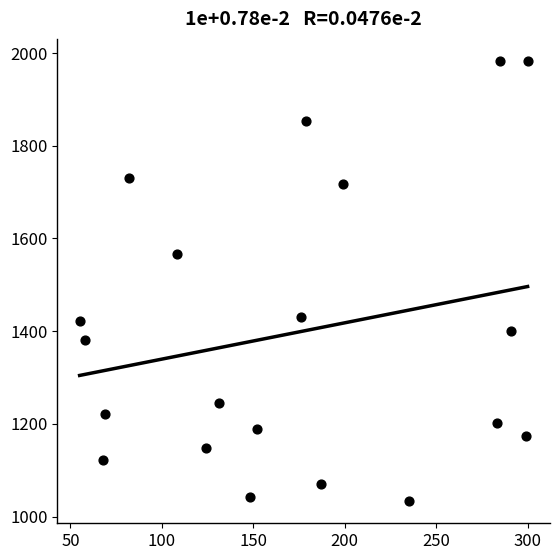

What Y value in the scatter plot is closest to 1508?

1566